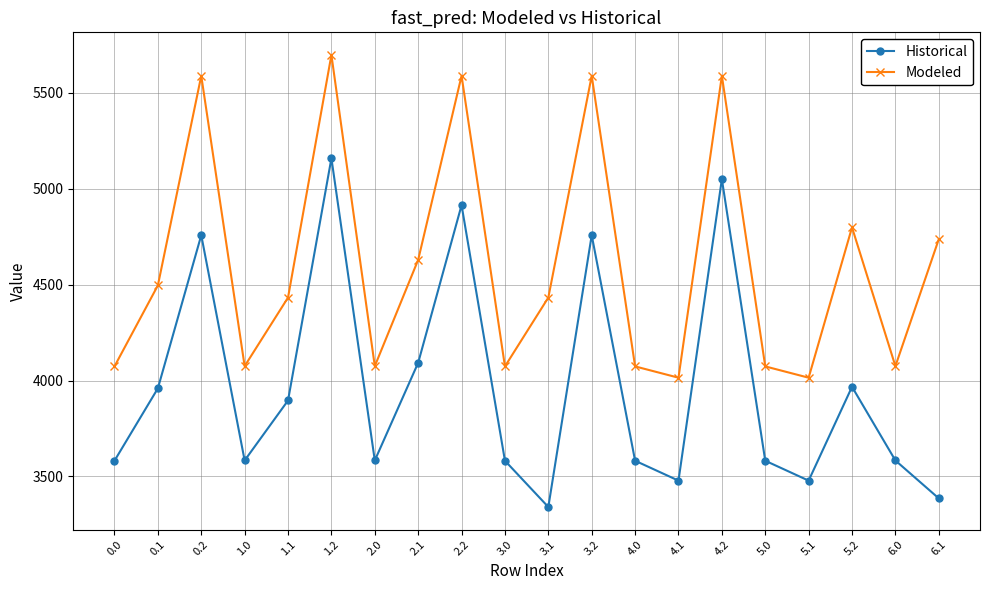

True or false: Modeled and Historical intersect in this chart.

False